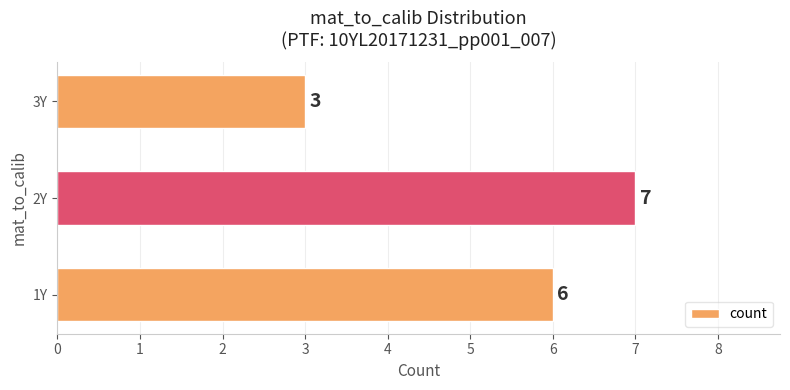

List the labels in order of value, largest first.

2Y, 1Y, 3Y